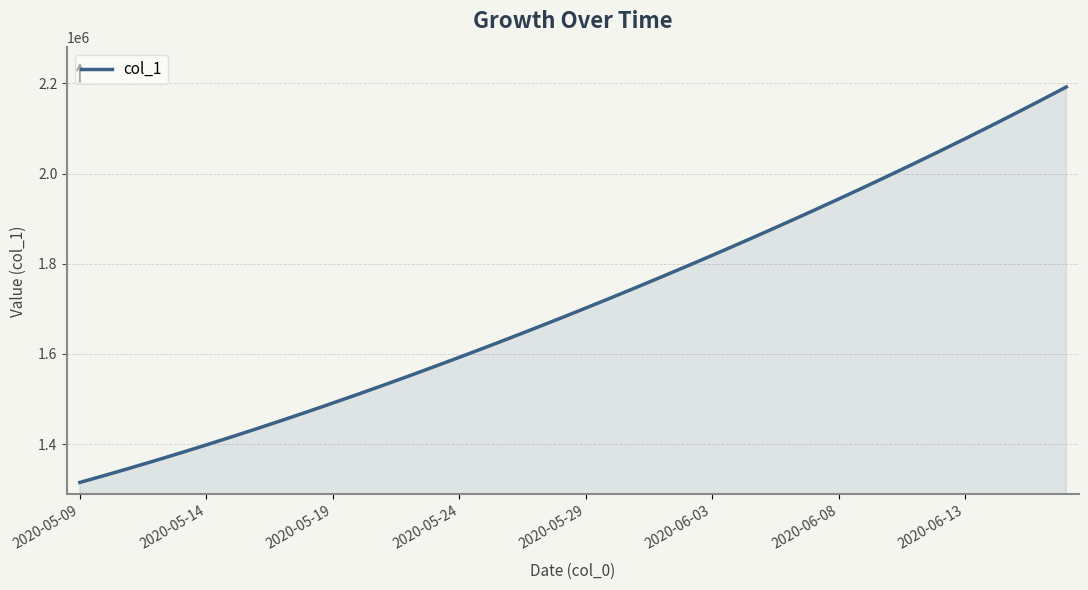

What is the difference between the maximum and minimum values?

877177.5